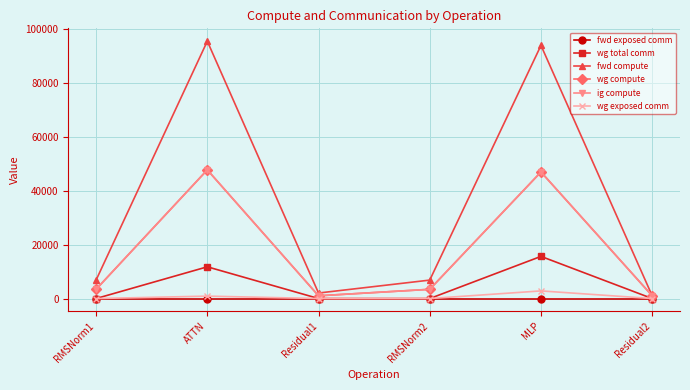

Is this an area chart (filled region under the line)?

No